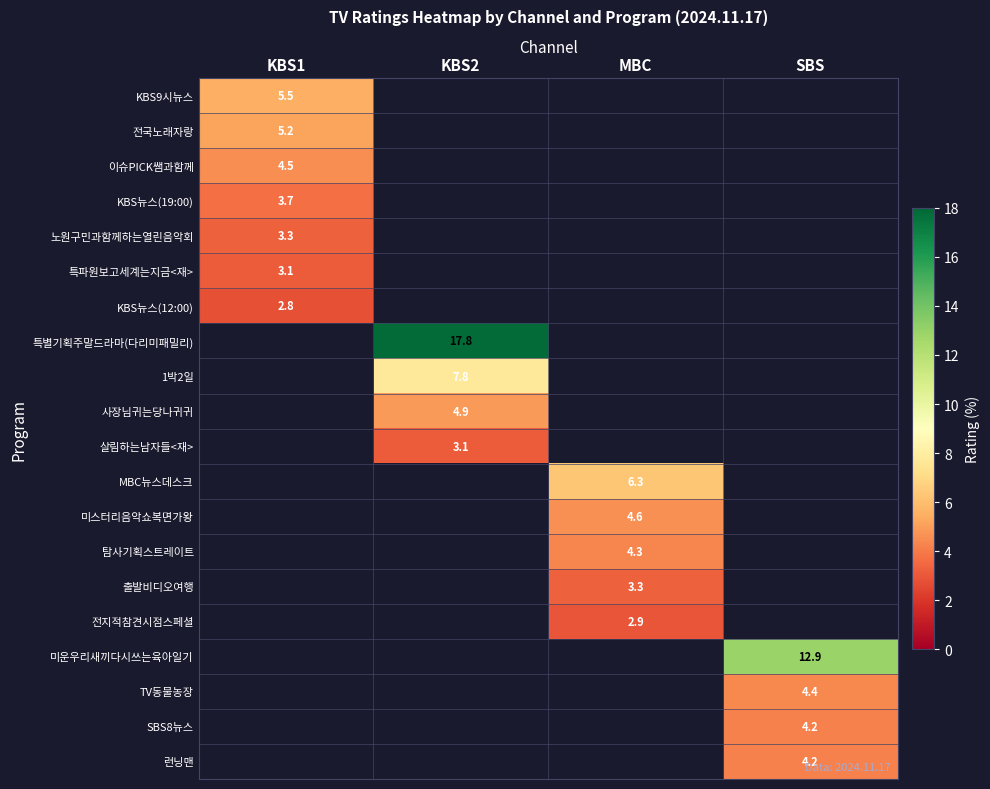

The 이슈PICK쌤과함께 series shows 2.6 at KBS1. True or false?

False